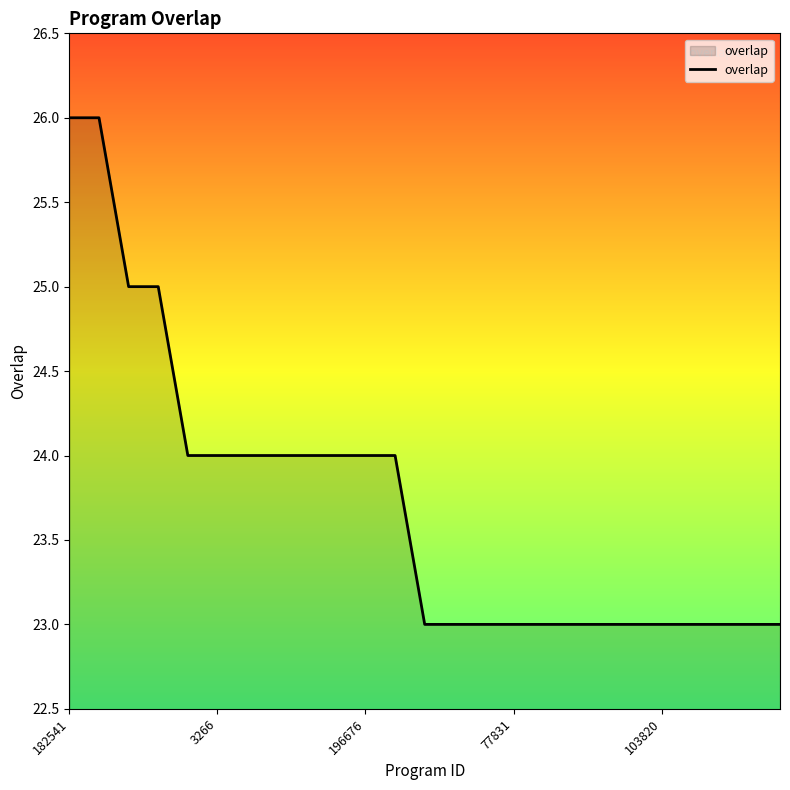

What is the minimum value shown in the chart?

23